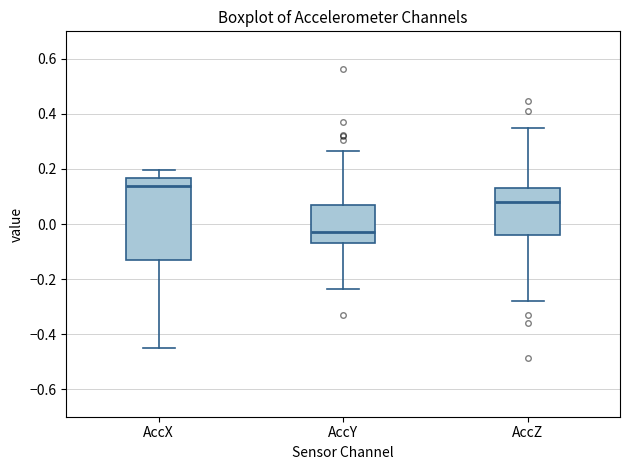

Reading left to right, transcribe this box plot: for each box, give where its median line is, the range the box spans, and where its two whiskers end, as read against the y-axis. The values are not printed on the chart, so give them approximately, as read against the axis.

AccX: median 0.14, box -0.14 to 0.16, whiskers -0.46 to 0.20
AccY: median -0.04, box -0.06 to 0.06, whiskers -0.24 to 0.26
AccZ: median 0.08, box -0.04 to 0.14, whiskers -0.28 to 0.36